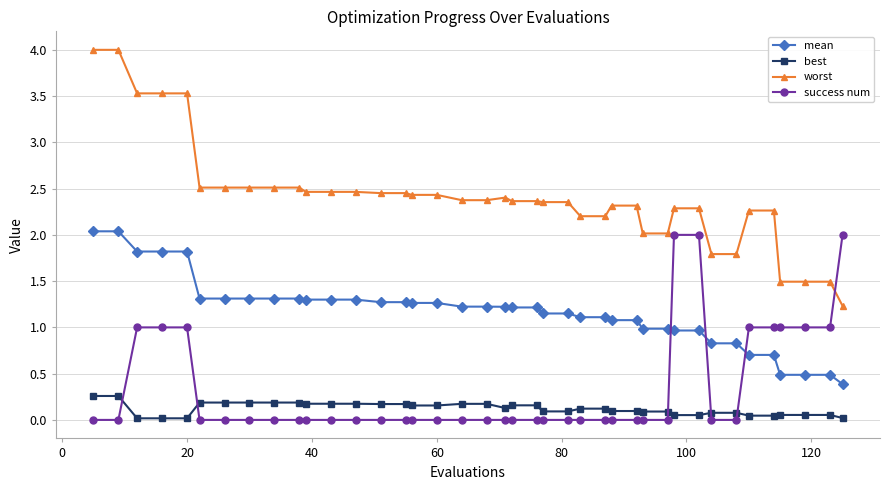

Which series has the widest spread of values?

worst